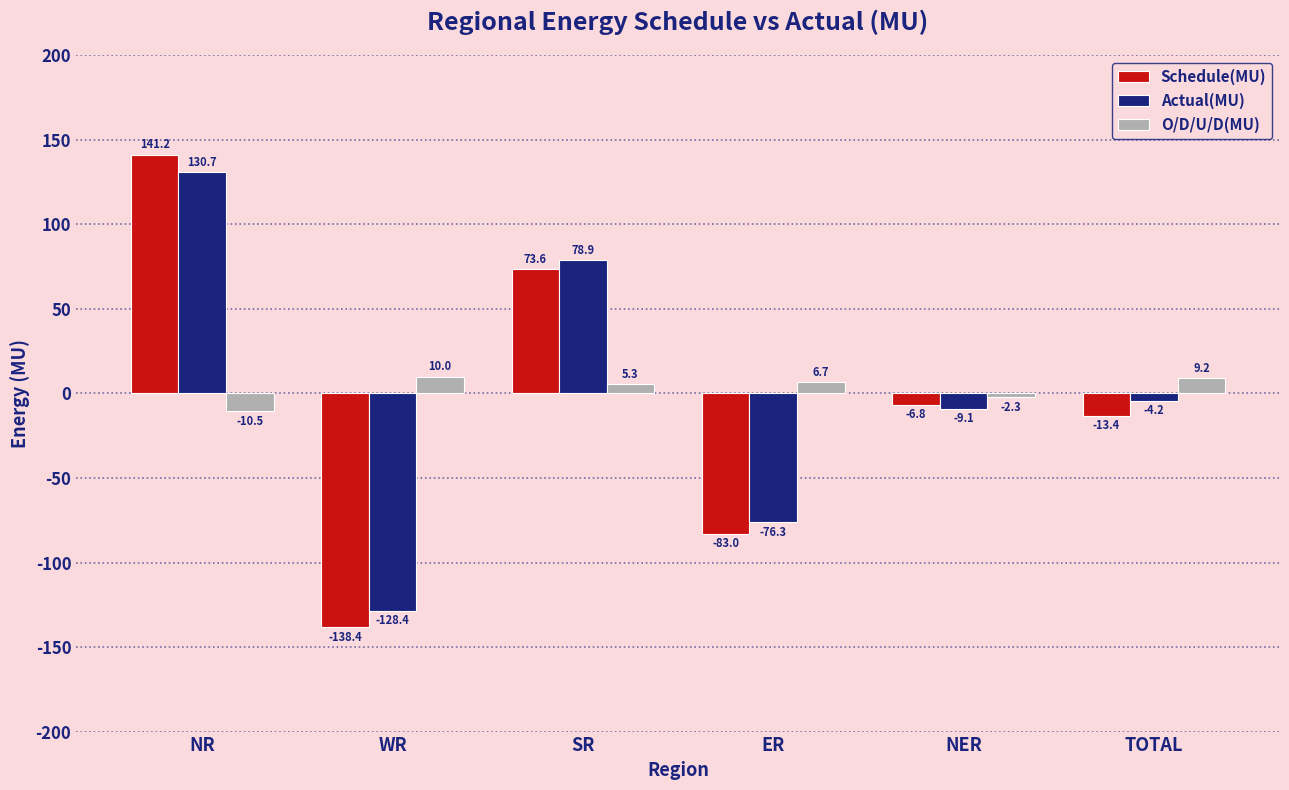

Rank the series by their average value, from highest to lowest.

O/D/U/D(MU), Actual(MU), Schedule(MU)